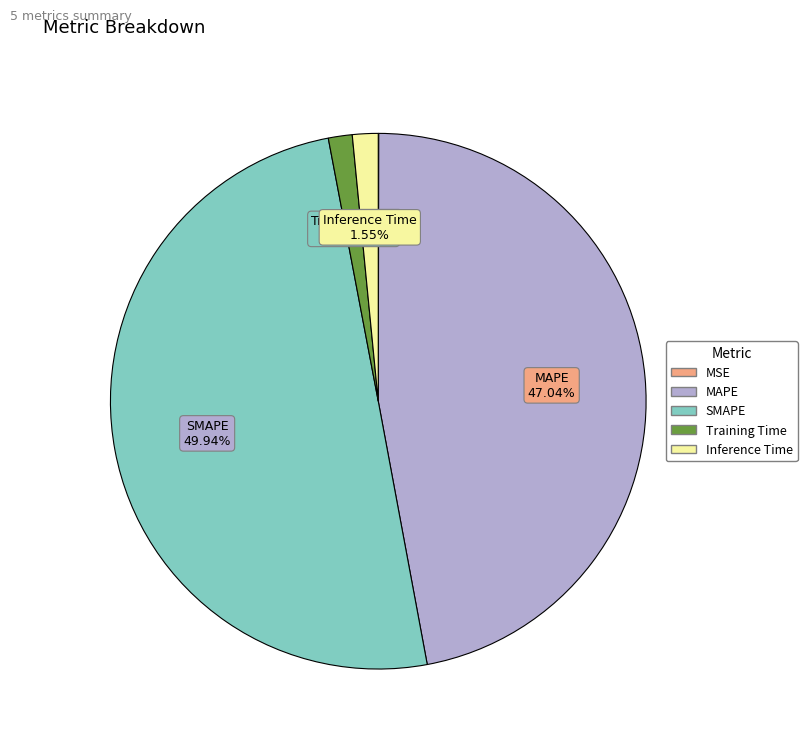

Combined, do Training Time and Inference Time account for over 50%?

No